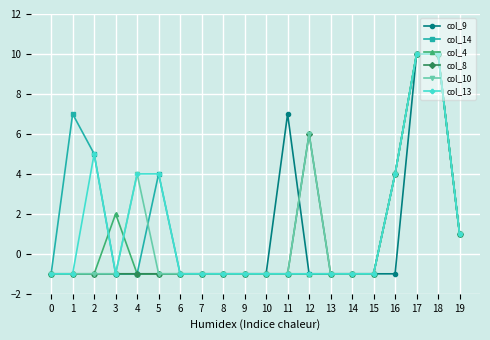

Which series has the largest total across all categories?

col_14